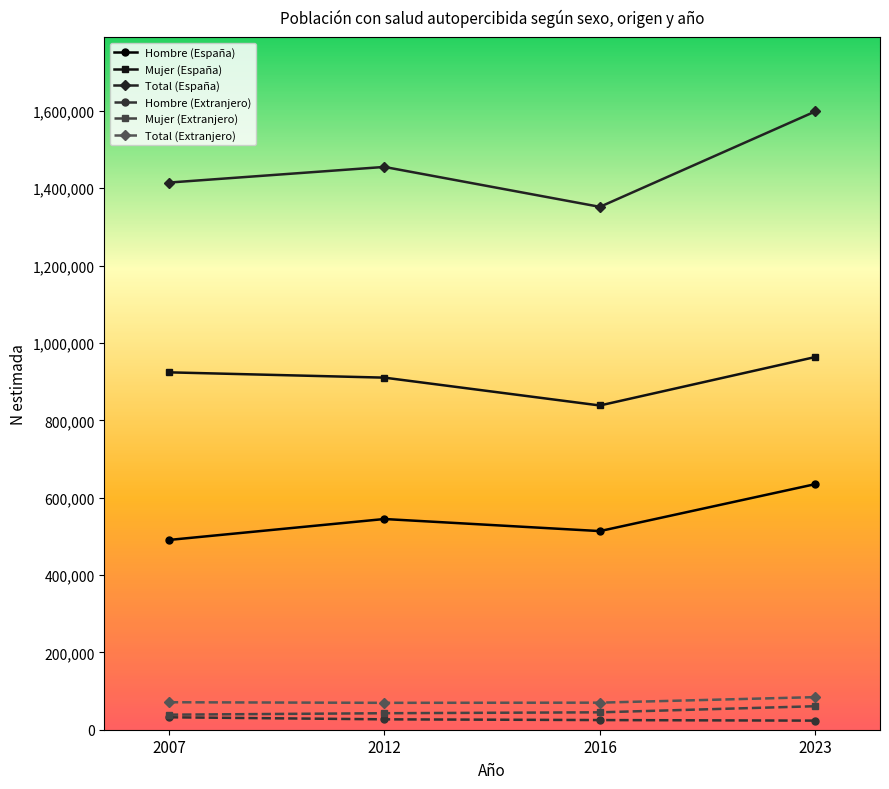

At which category is the sum across all series the highest?

2023